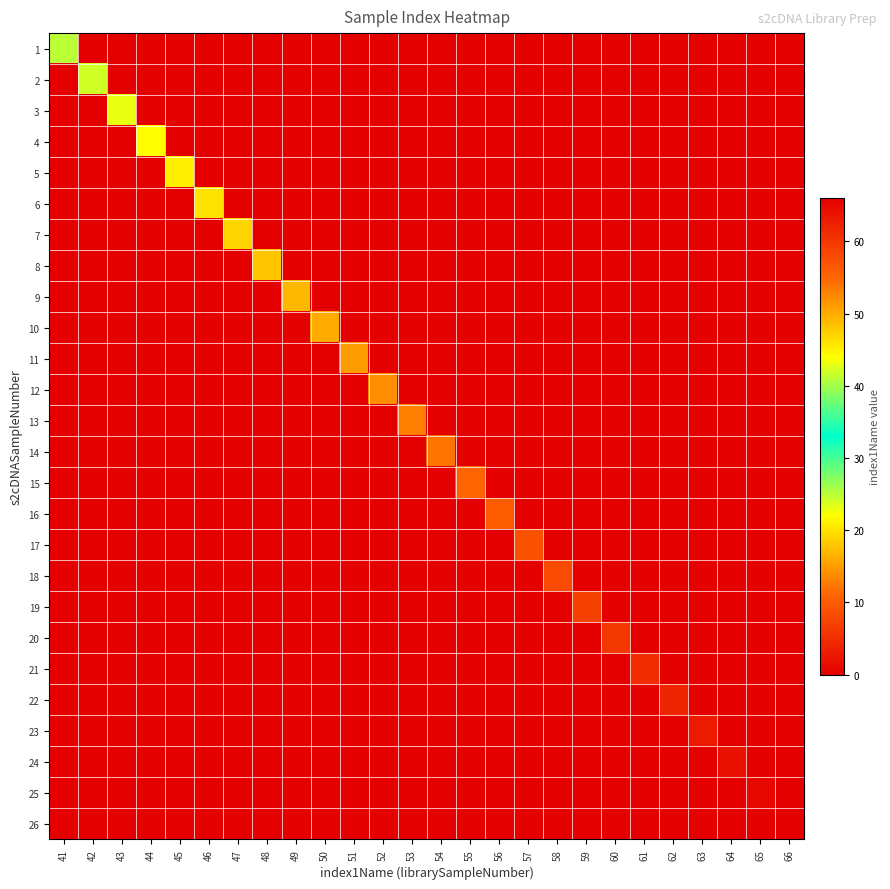

What is the maximum value shown in the chart?

66